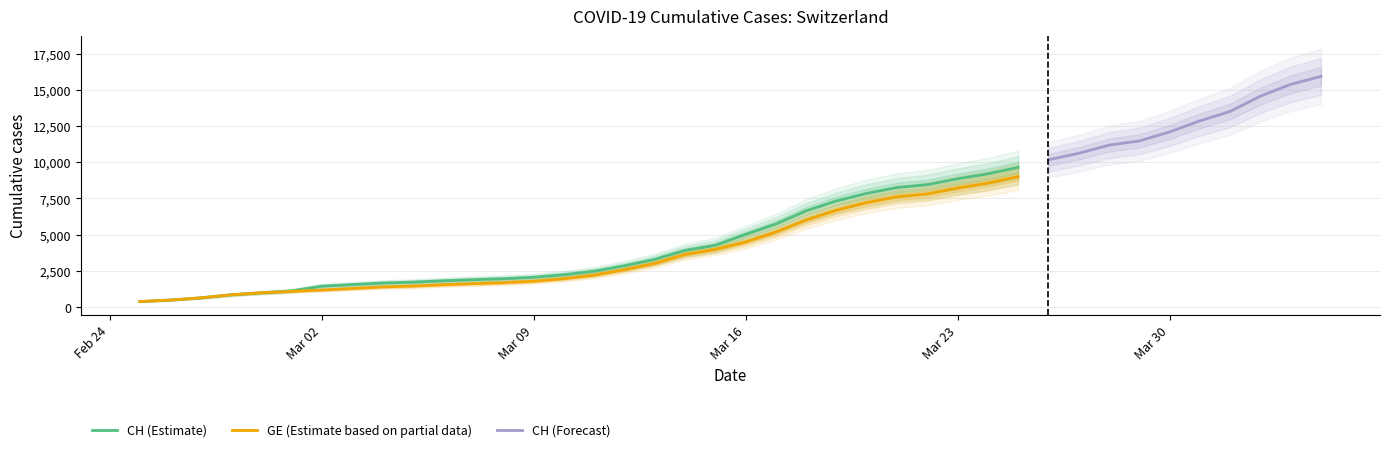

Does the chart display data point markers on the line(s)?

No